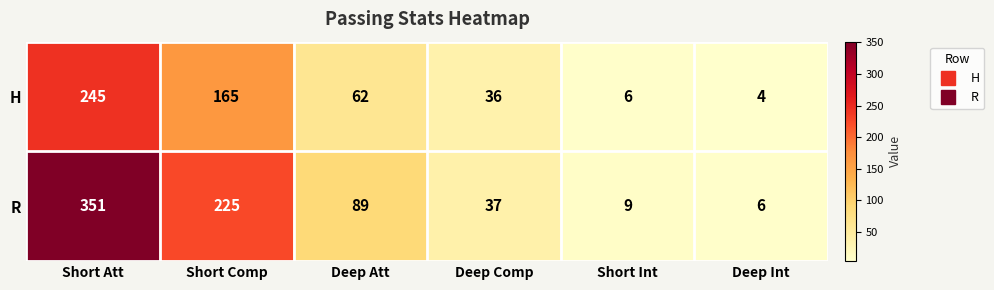

The value of H at Short Att is 357. True or false?

False